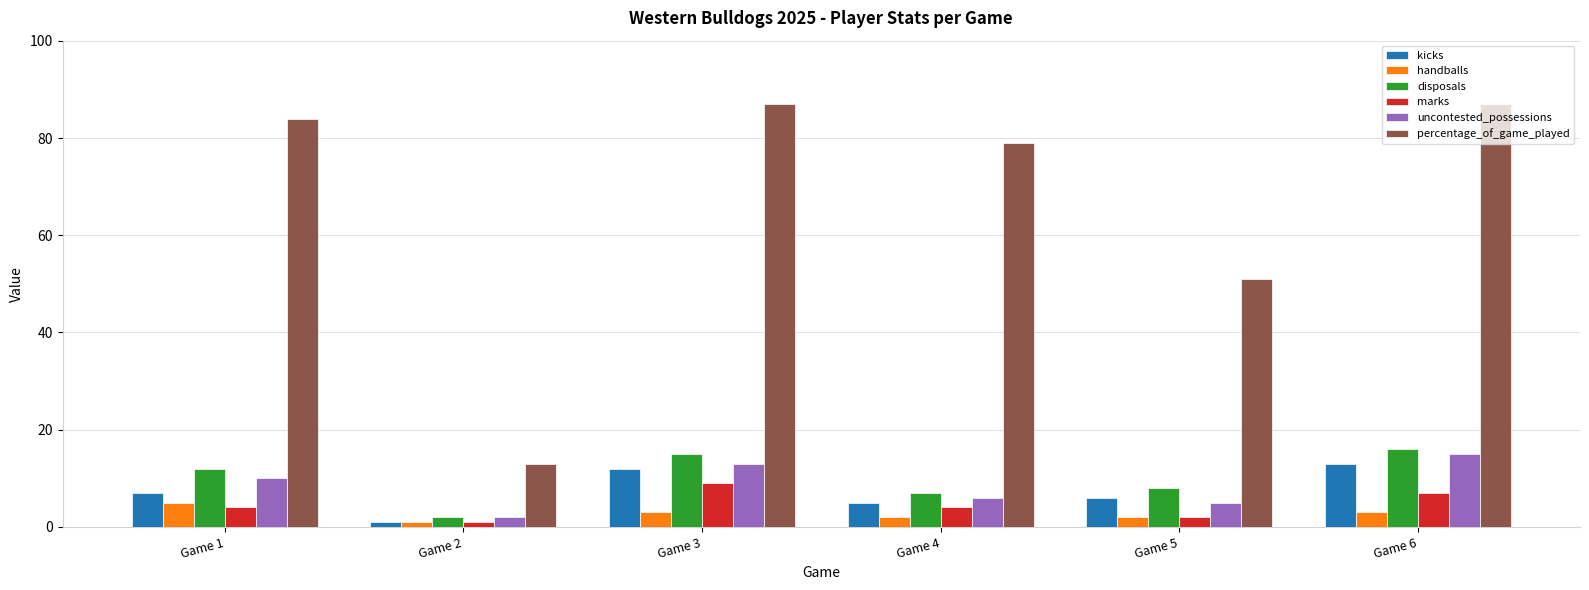

At how many categories does at least one series exceed 41?

5